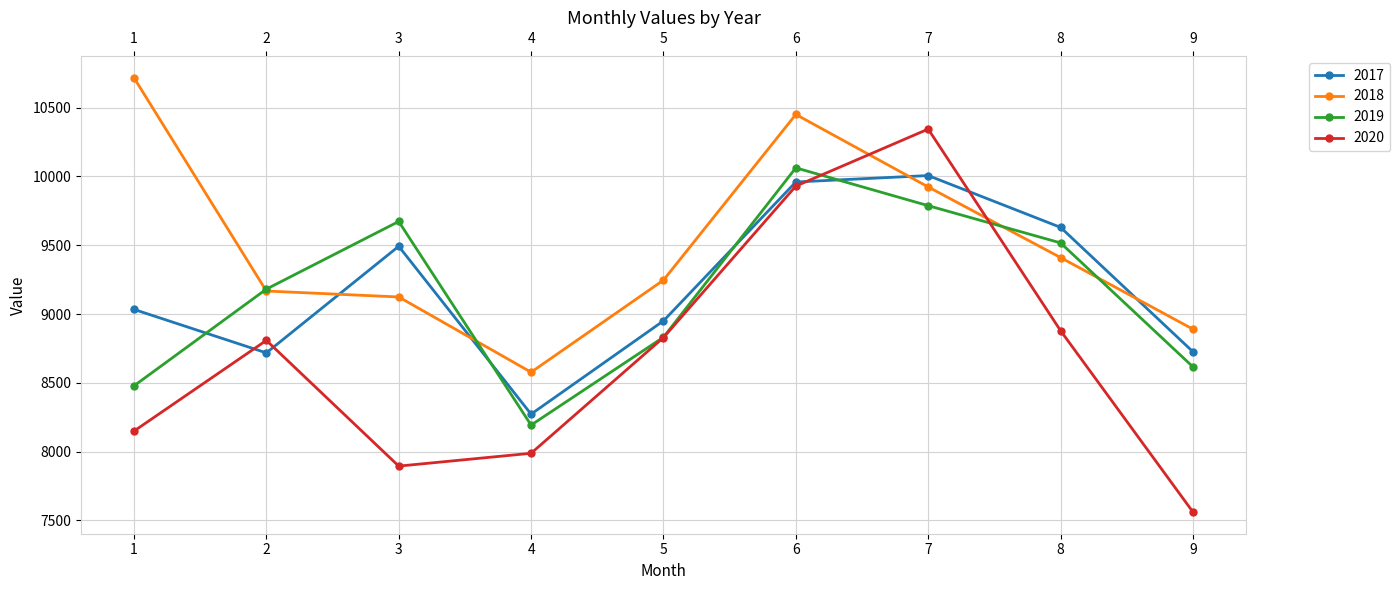

After their last crossing, which series has the higher values: 2019 or 2017?

2017